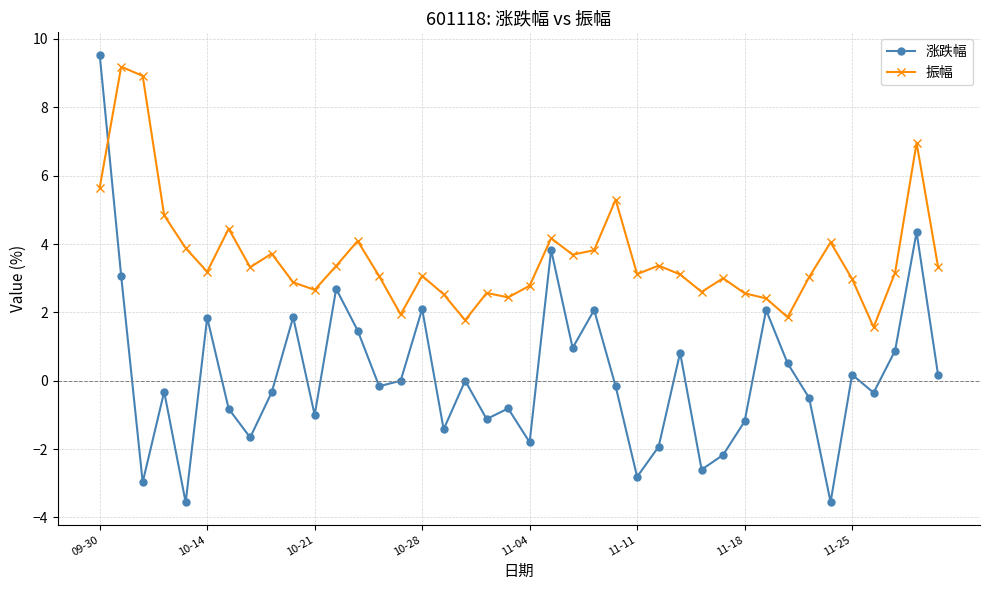

What is the difference between the maximum and second lowest values in the 振幅 series?

7.4